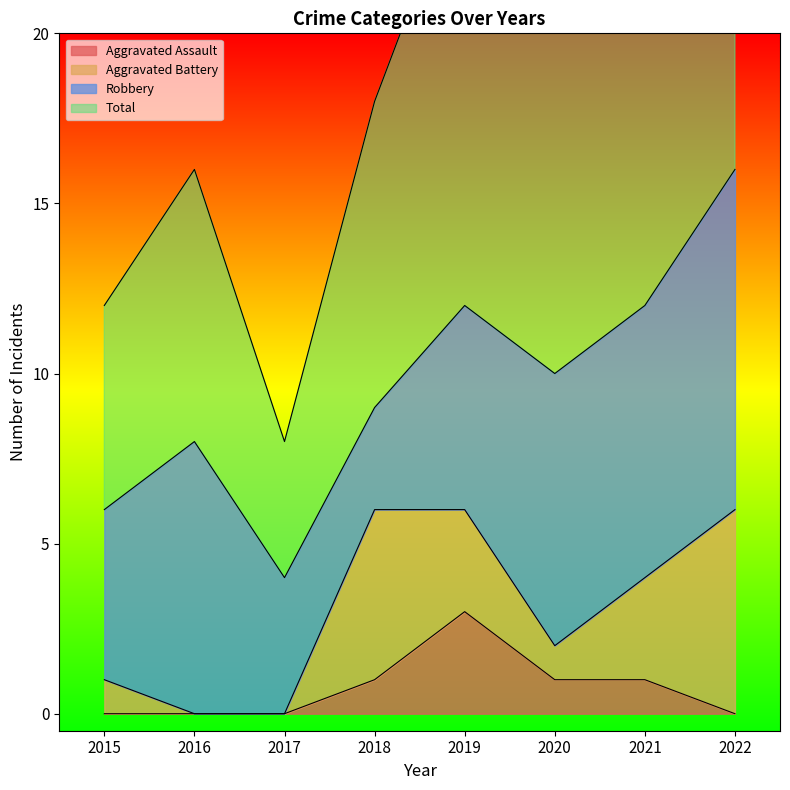

What is the sum of all Aggravated Assault values?

6